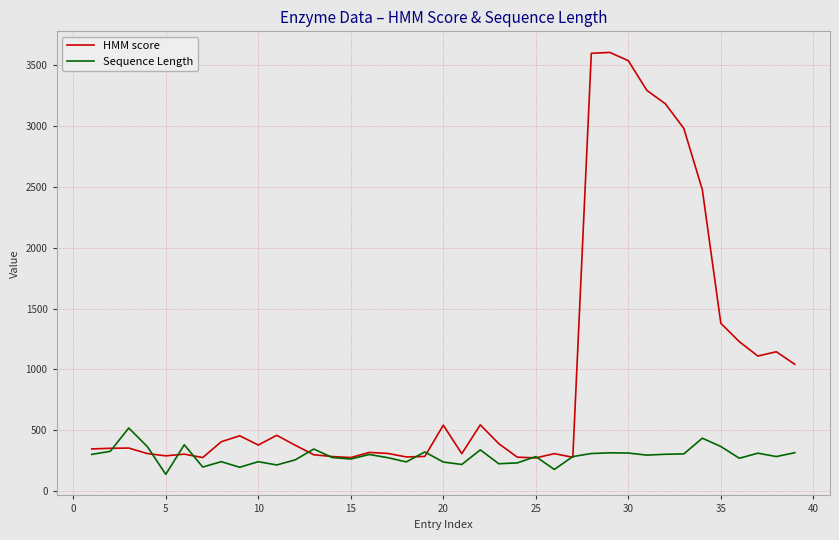

How many lines are shown in the chart?

2